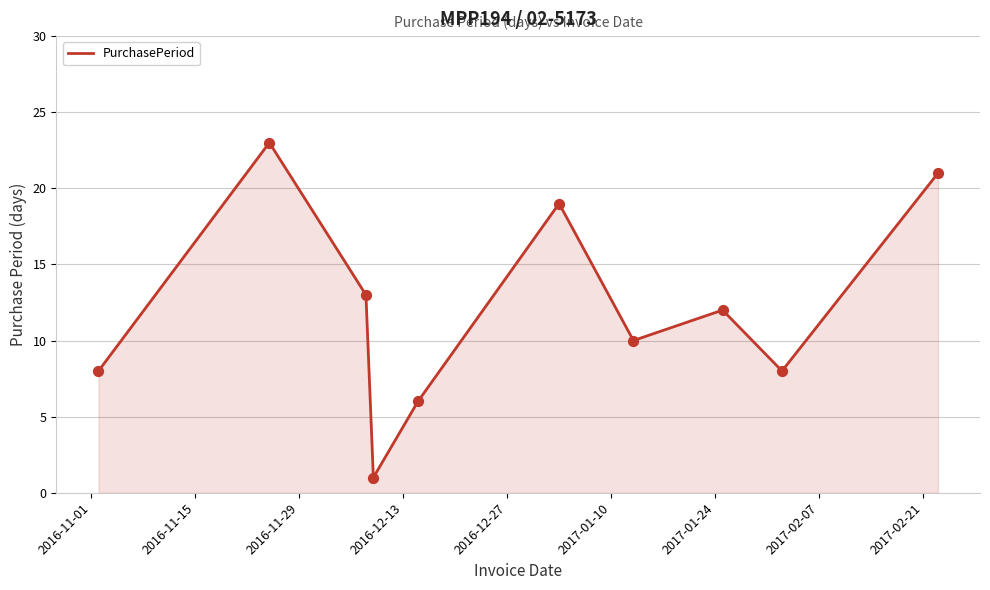

What is the greatest value displayed?

23